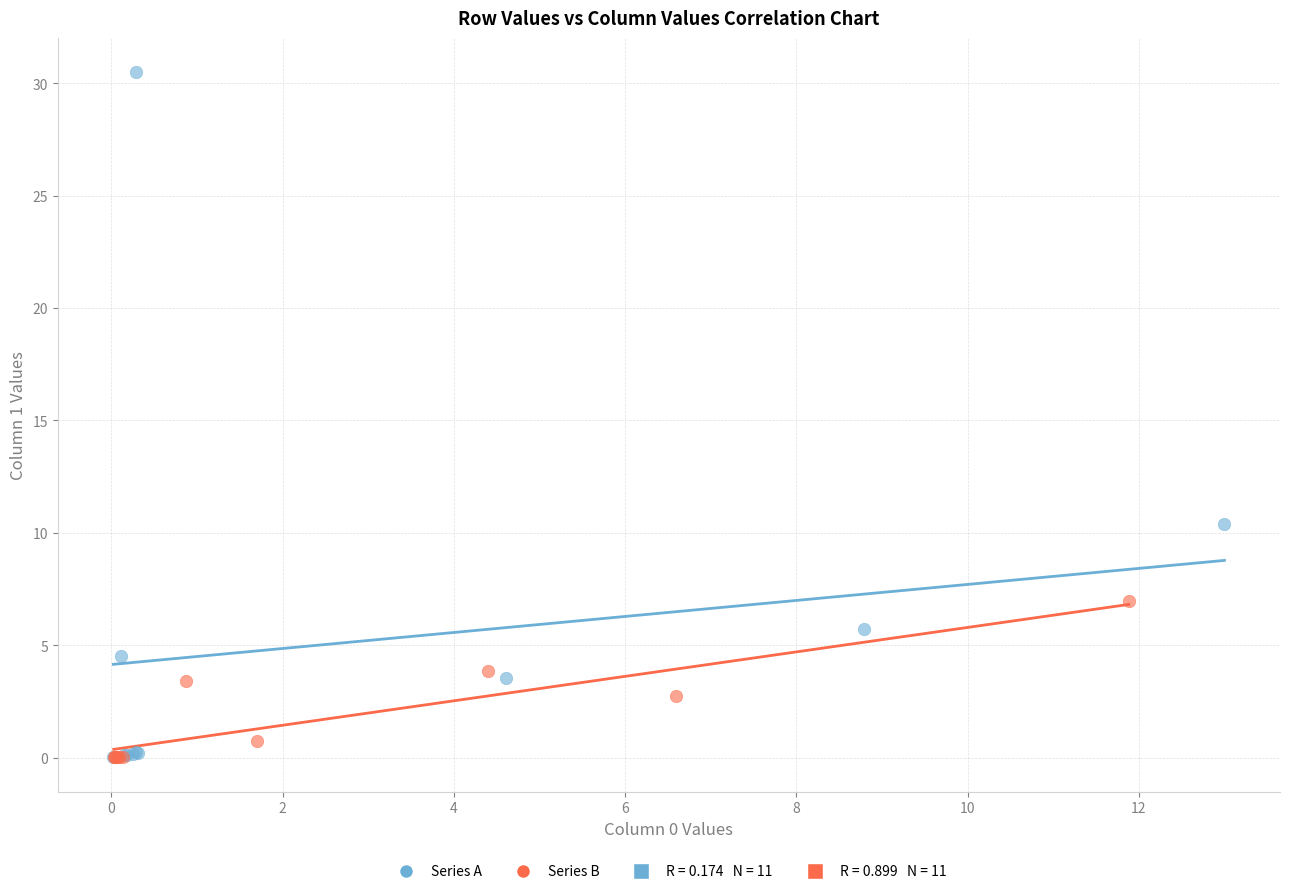

Which series reaches the maximum Y coordinate?

Series A